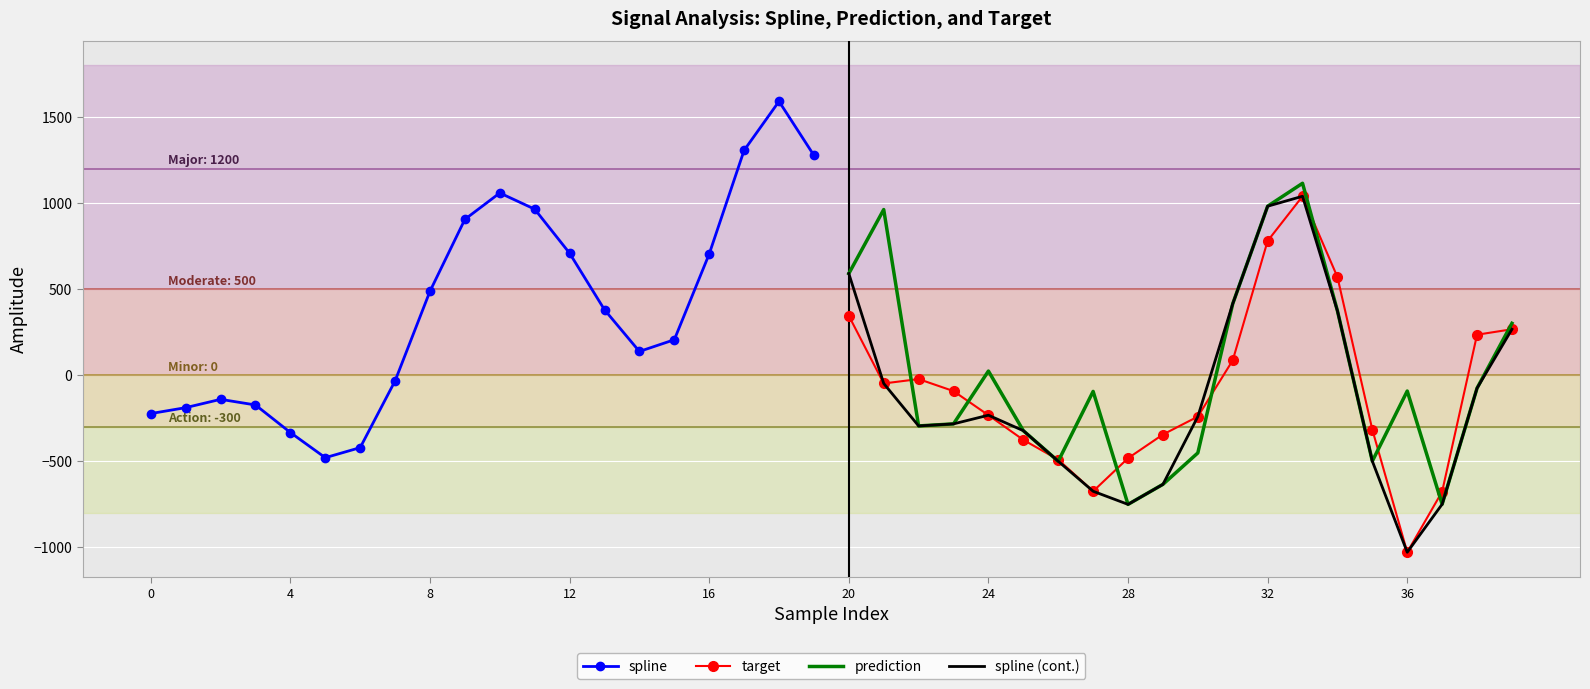

In spline (cont.), how many points are higher than both neighbors (excluding endpoints)?

2